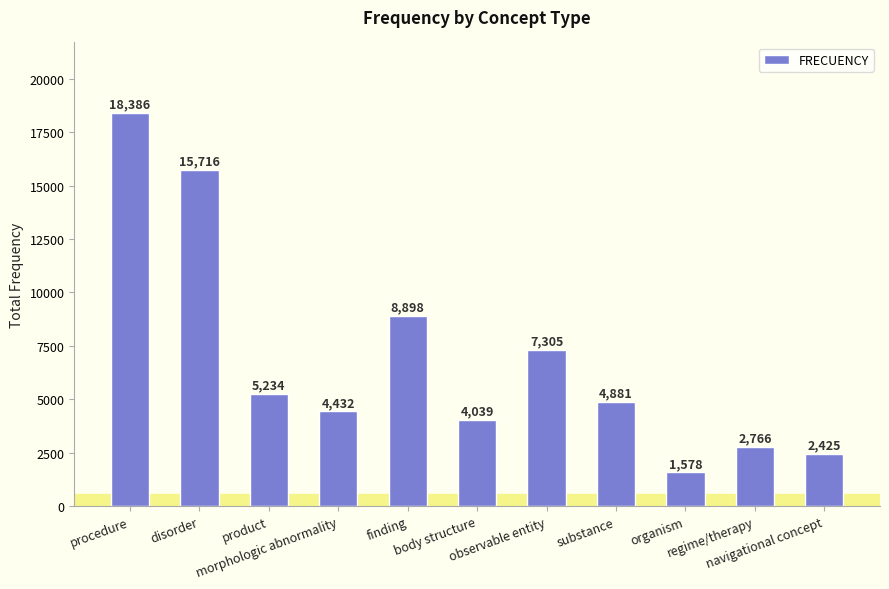

What is the sum of the values at observable entity and disorder?

23021